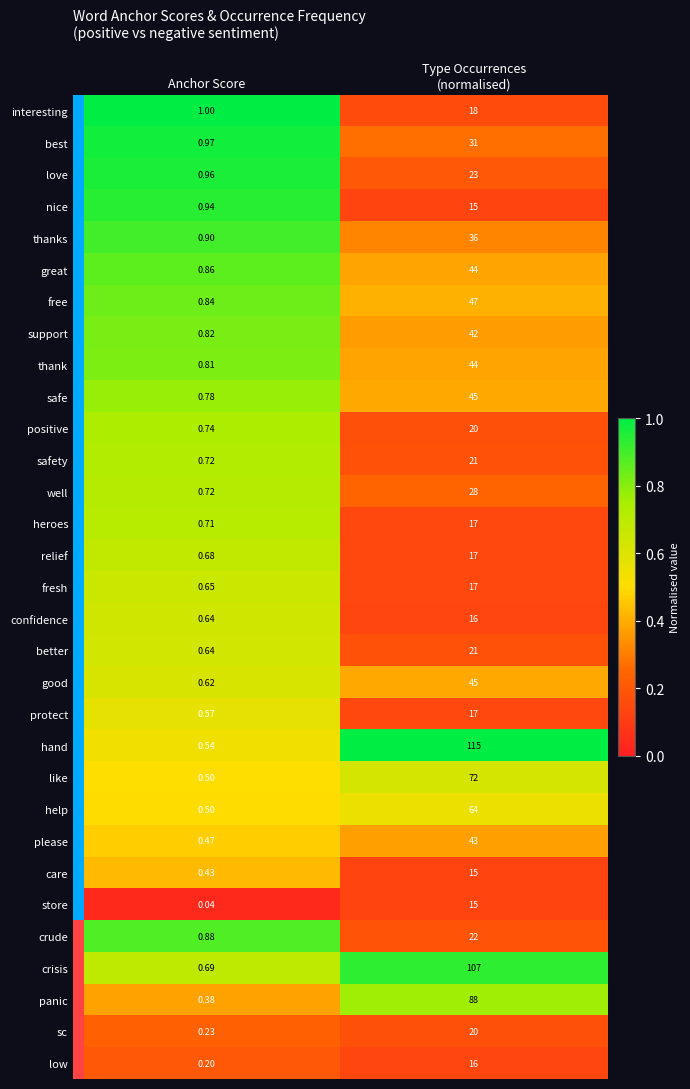

At which label is panic closest to 44?

Anchor Score